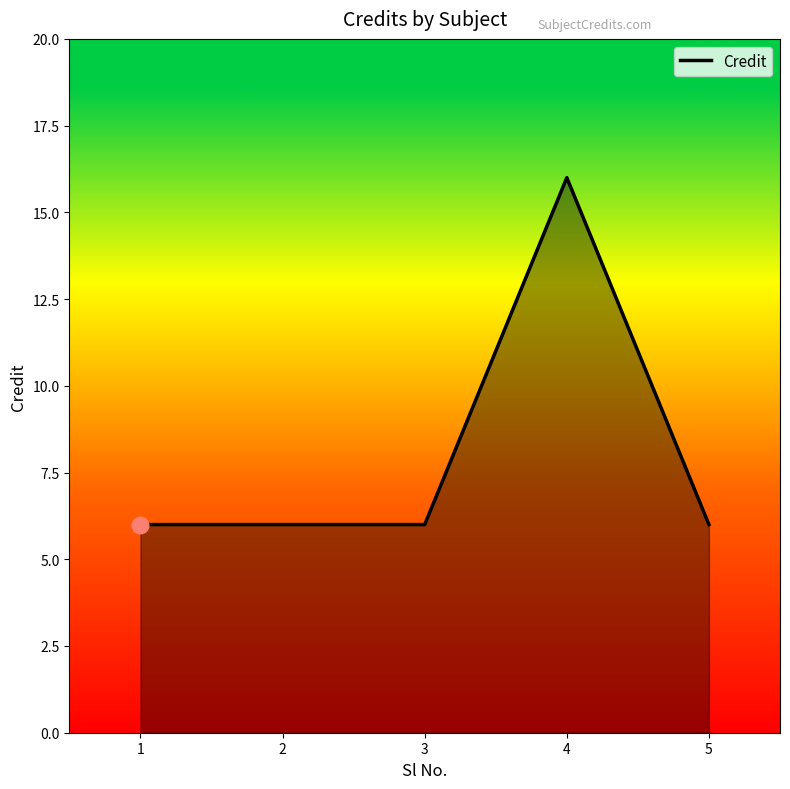

What is the ratio of the value at 4 to the value at 5?

2.7